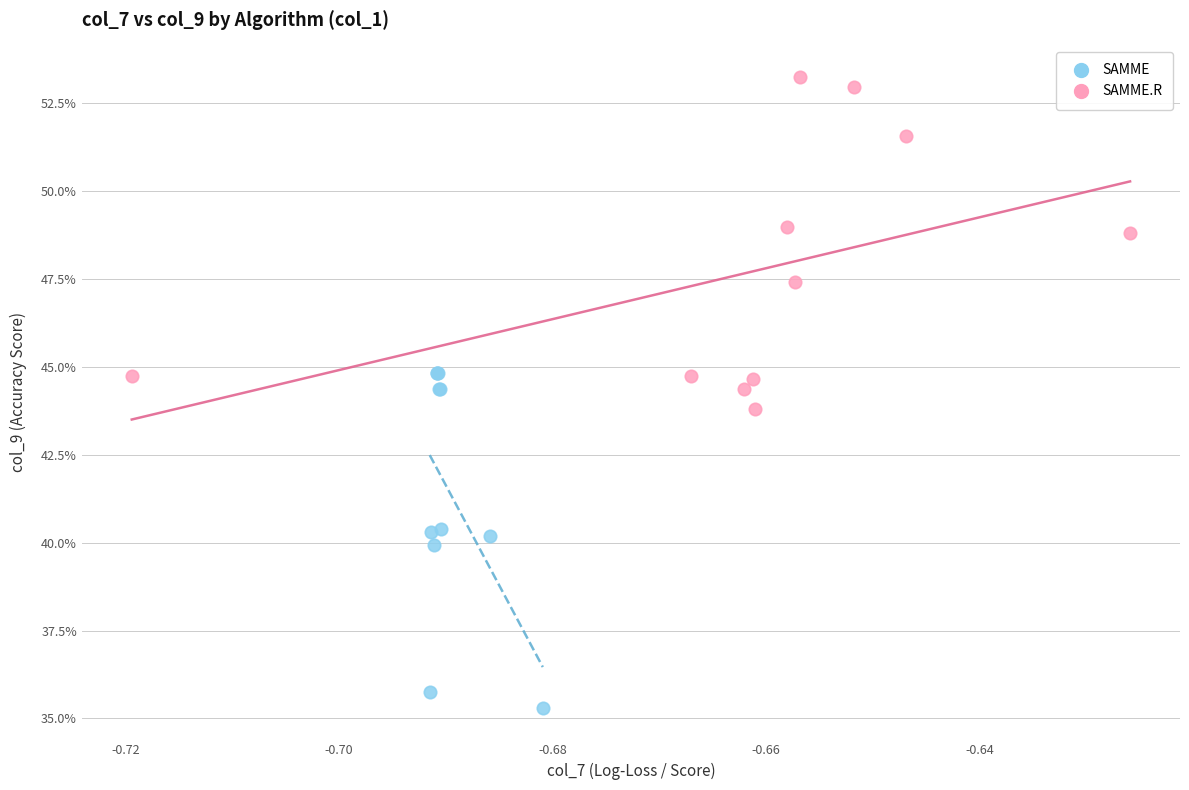

Which series contains the lowest Y value?

SAMME